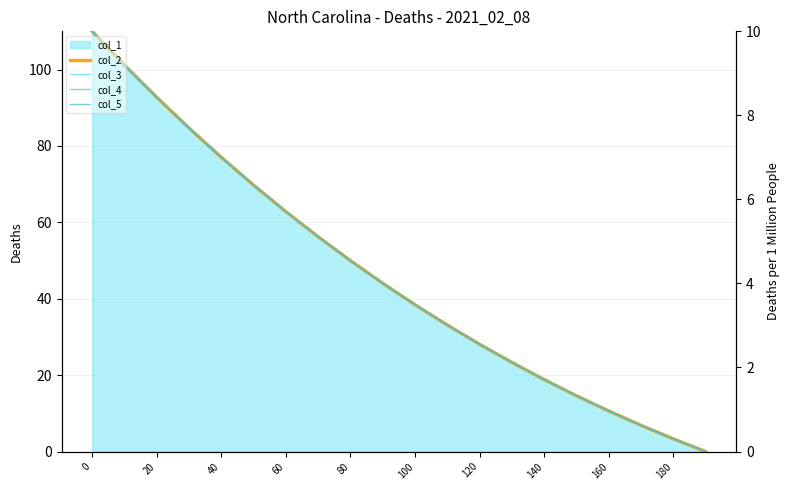

True or false: col_5 and col_3 intersect in this chart.

False